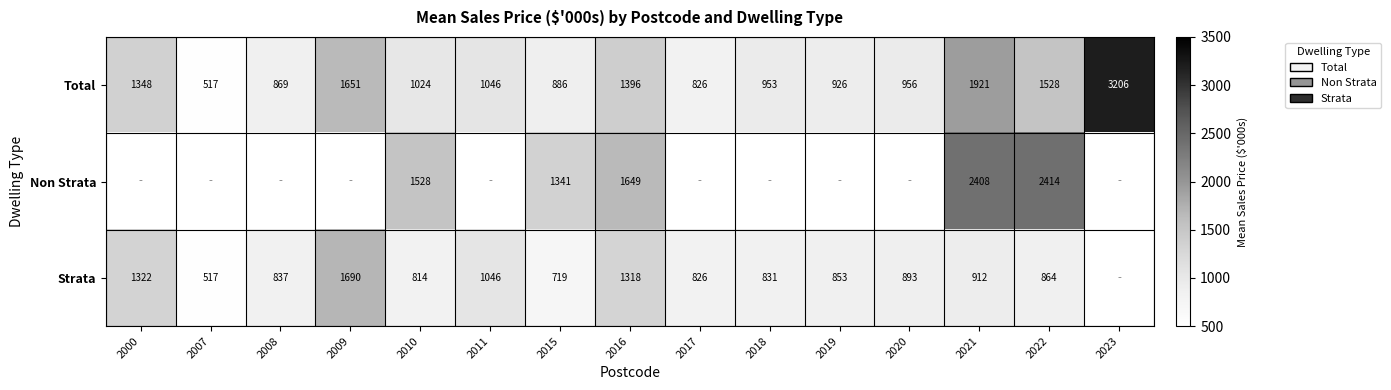

At 2022, list the series in order from smallest to largest.

Strata, Total, Non Strata